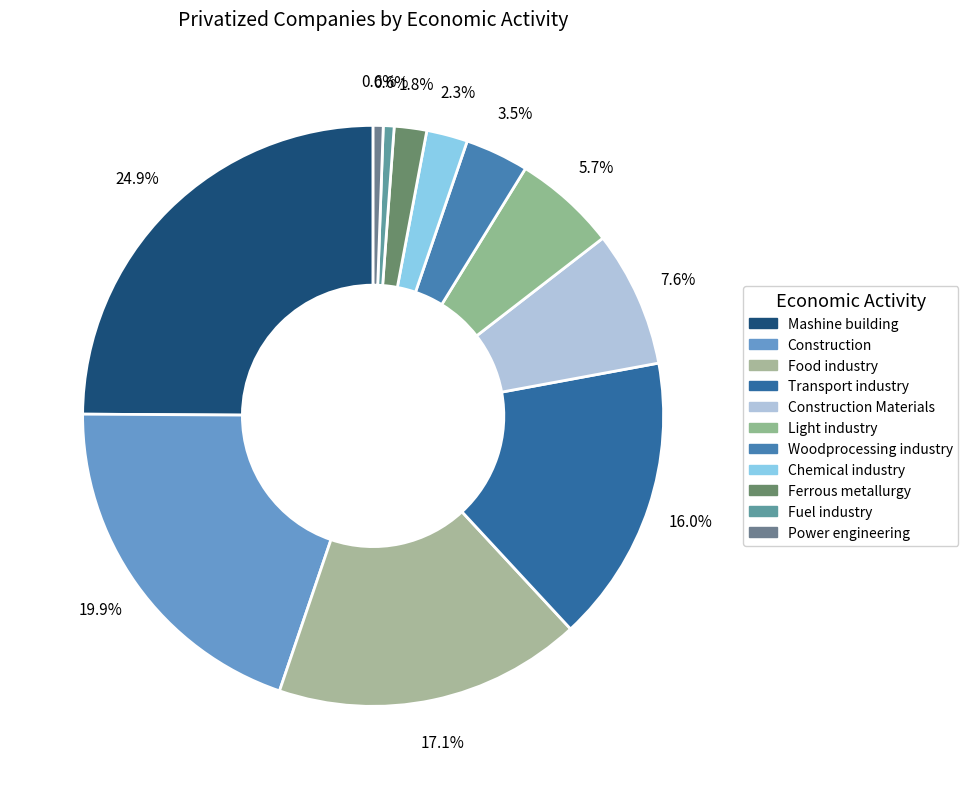

How many segments does this pie chart have?

11